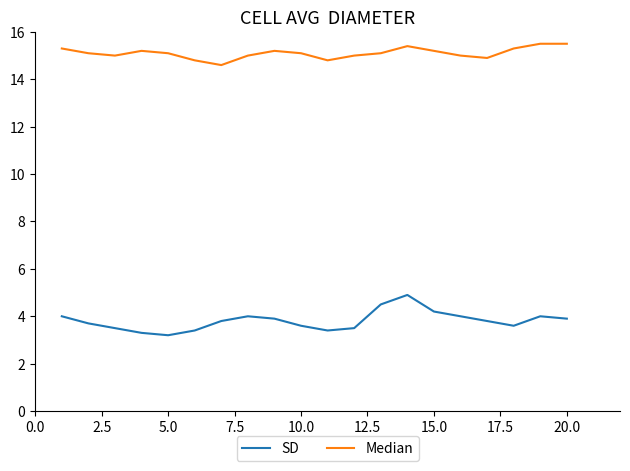

What is the difference between the second highest and minimum values in the SD series?

1.3